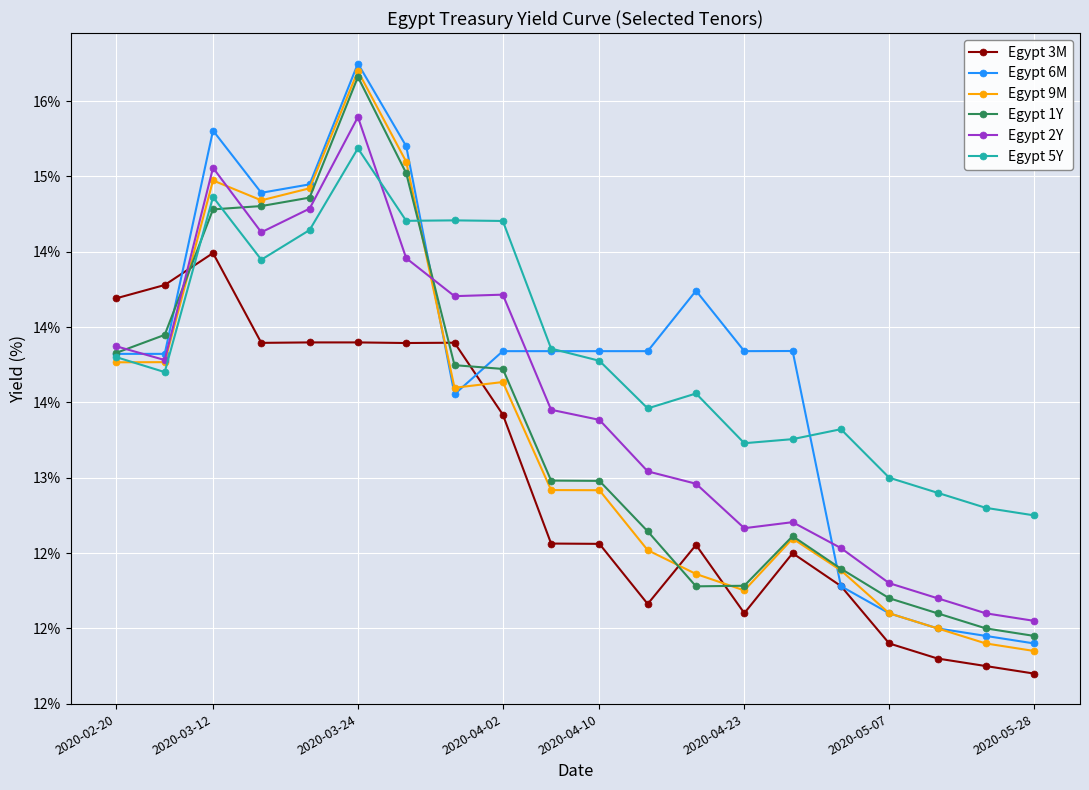

What is the value of the Egypt 6M point at the 20th from the left?

11.9